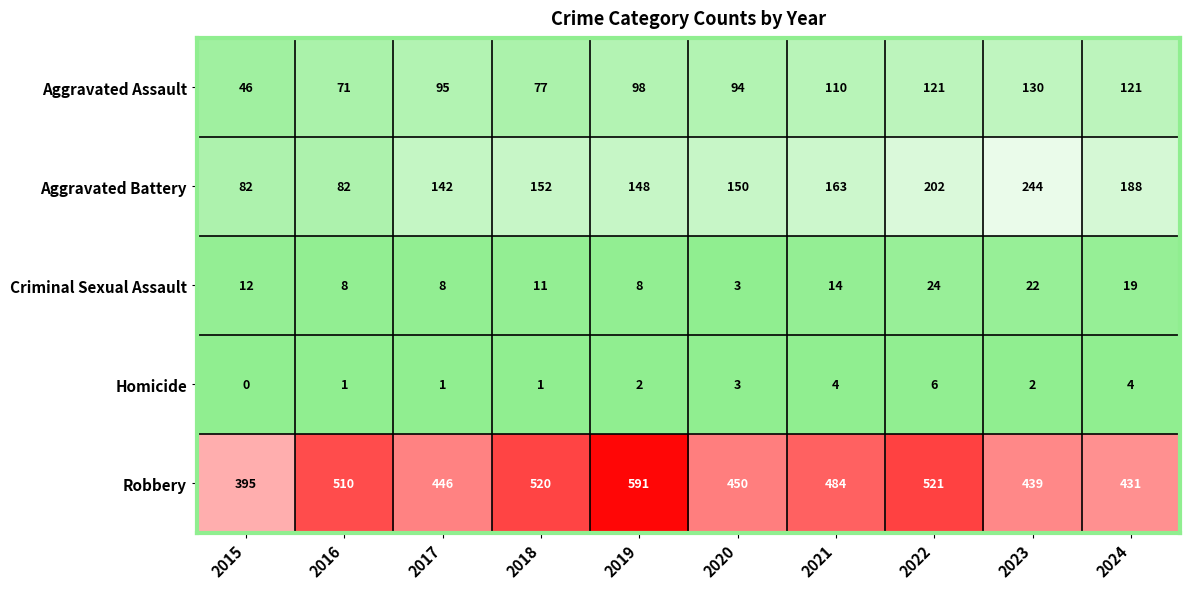

What is the sum of all Aggravated Assault values?

963